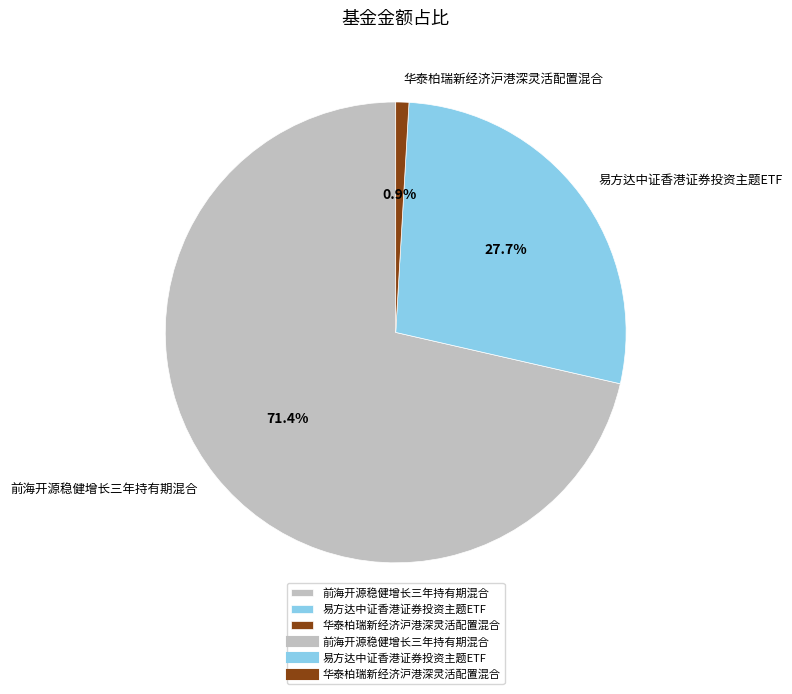

To the nearest percent, what is the combined percentage of 华泰柏瑞新经济沪港深灵活配置混合 and 前海开源稳健增长三年持有期混合?

72%